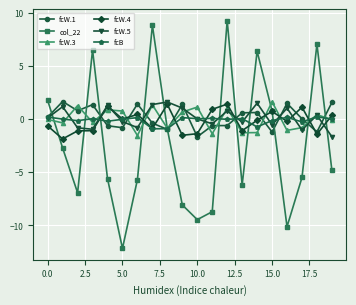

How many categories are shown in the chart?

20